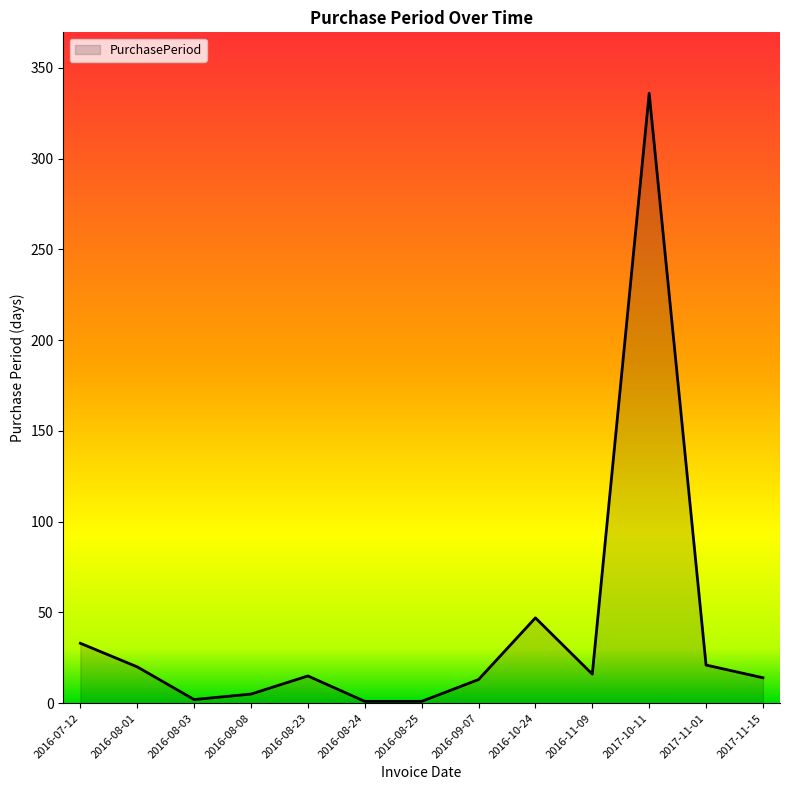

Where is the data nearest to the value 168?

2016-10-24